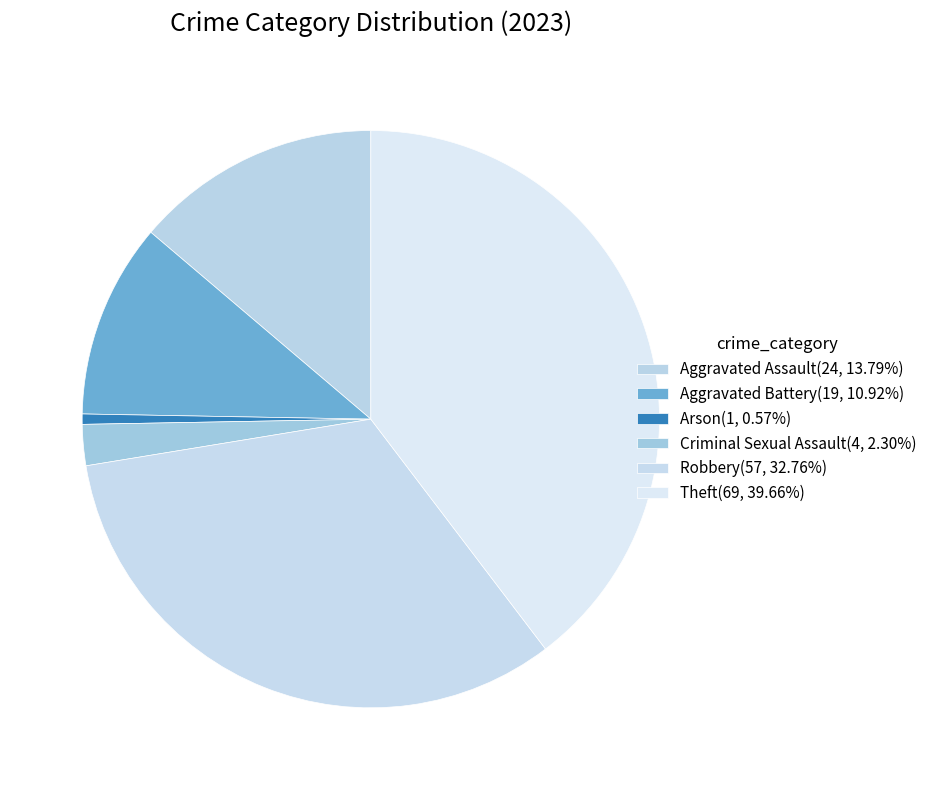

To the nearest percent, what is the average slice percentage?

17%